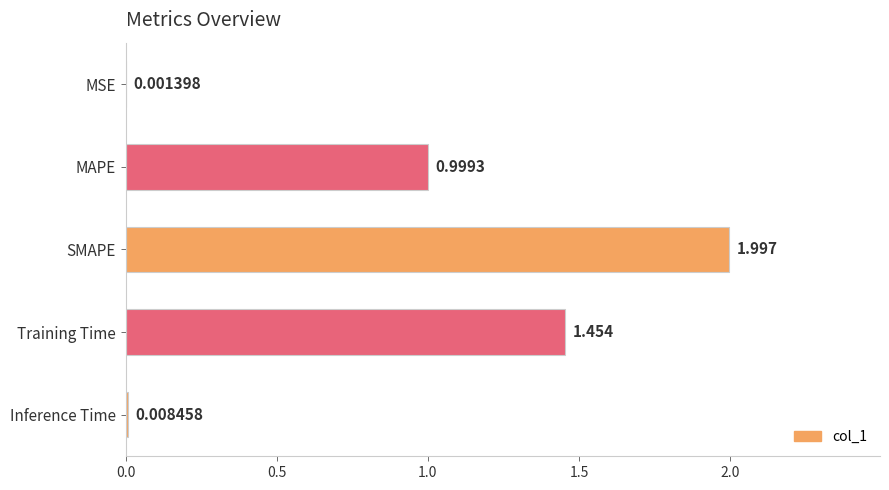

Which has a higher value, MAPE or SMAPE?

SMAPE